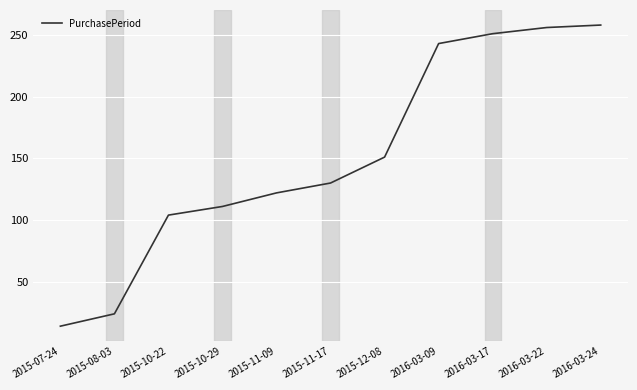

At which label is the value closest to 136?

2015-11-17